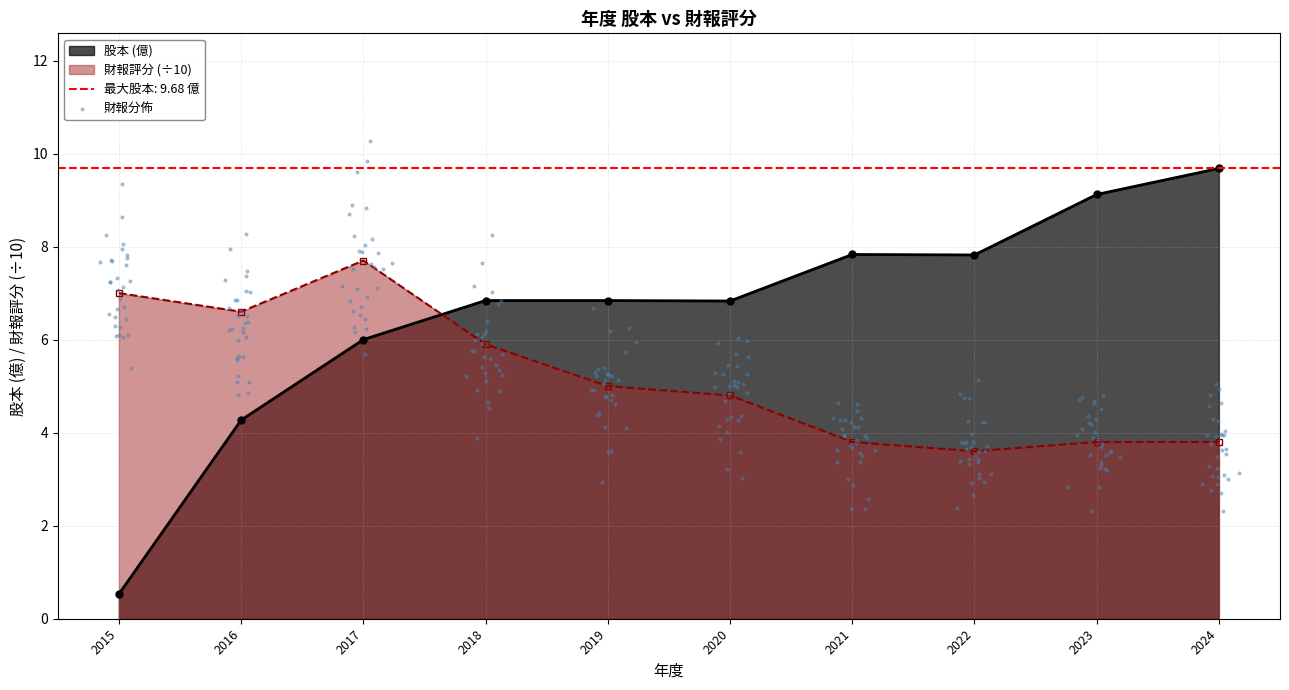

Is it true that 財報評分 (÷10) equals 5.9 at 2018?

True